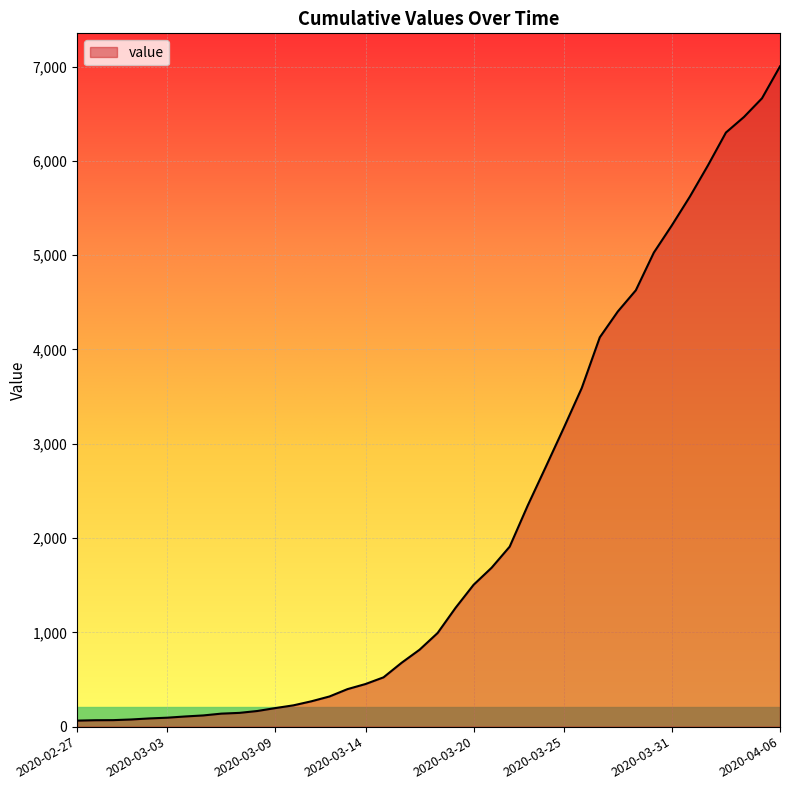

What is the average value?

2144